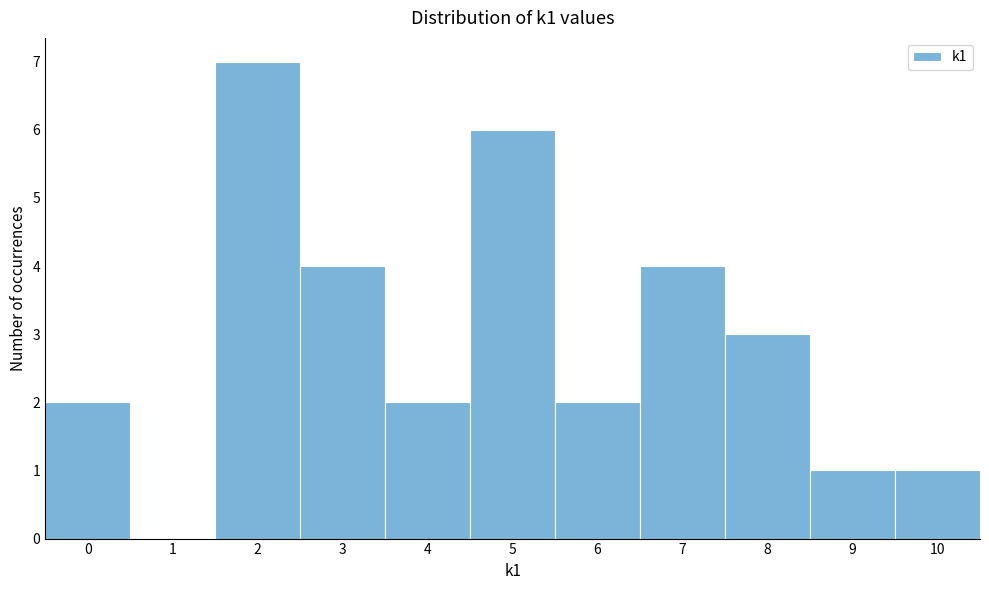

What is the height of the bar covering 1.5 to 2.5 on the x-axis? The values are not printed on the chart, so give them approximately, as read against the axis.

7